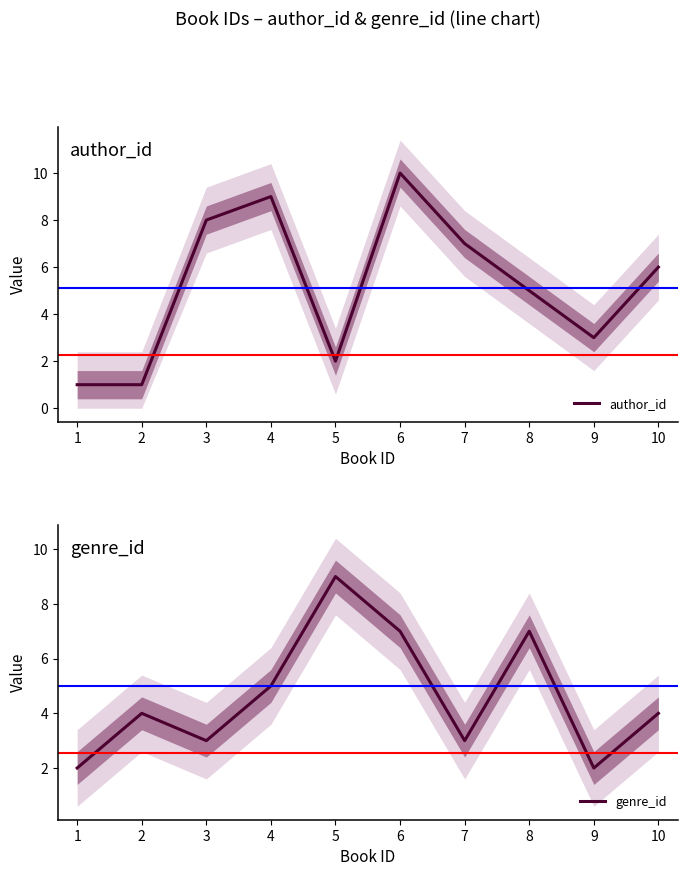

What is the spread (max minus min) of values at 2?

3